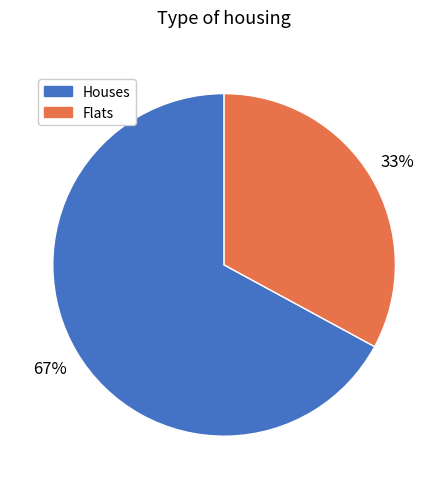

To the nearest percent, what is the average slice percentage?

50%